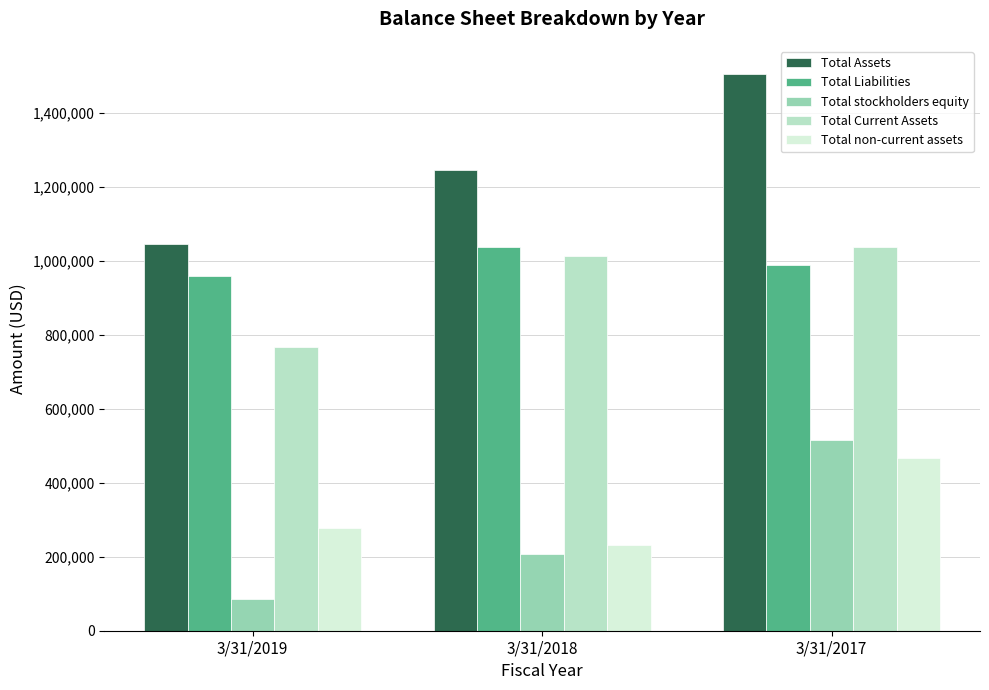

Is it true that Total Current Assets equals 1012307 at 3/31/2018?

True